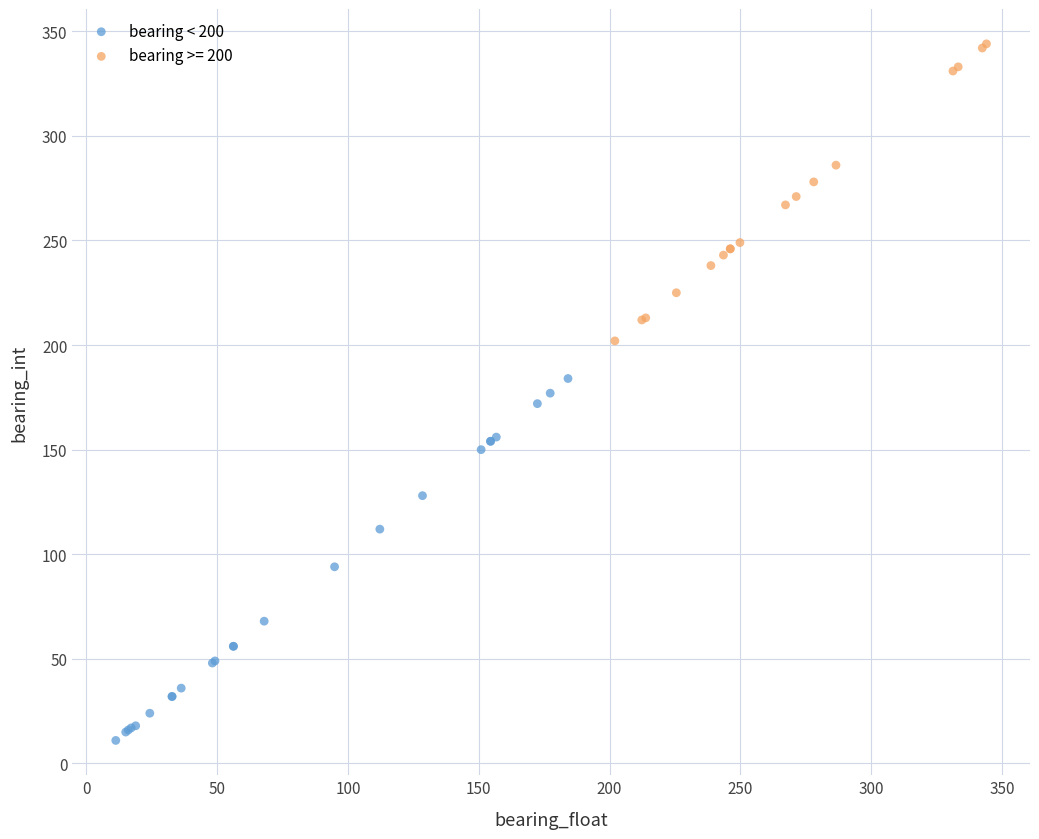

Which series contains the highest Y value?

bearing >= 200